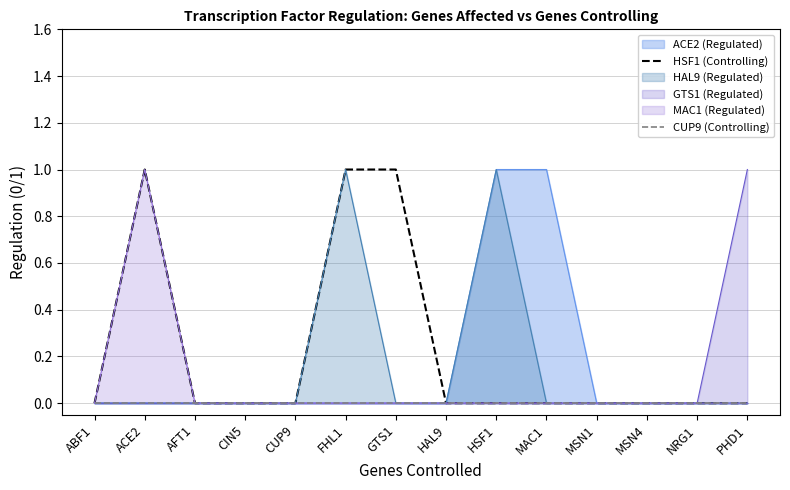

The value of HAL9 (Regulated) at MAC1 is 0. True or false?

True